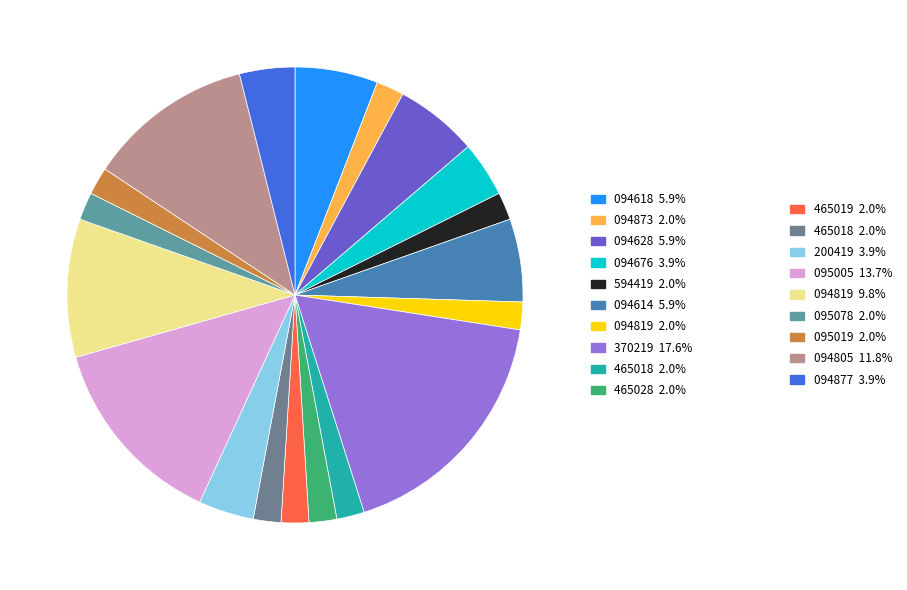

Count the number of slices in the pie.

19